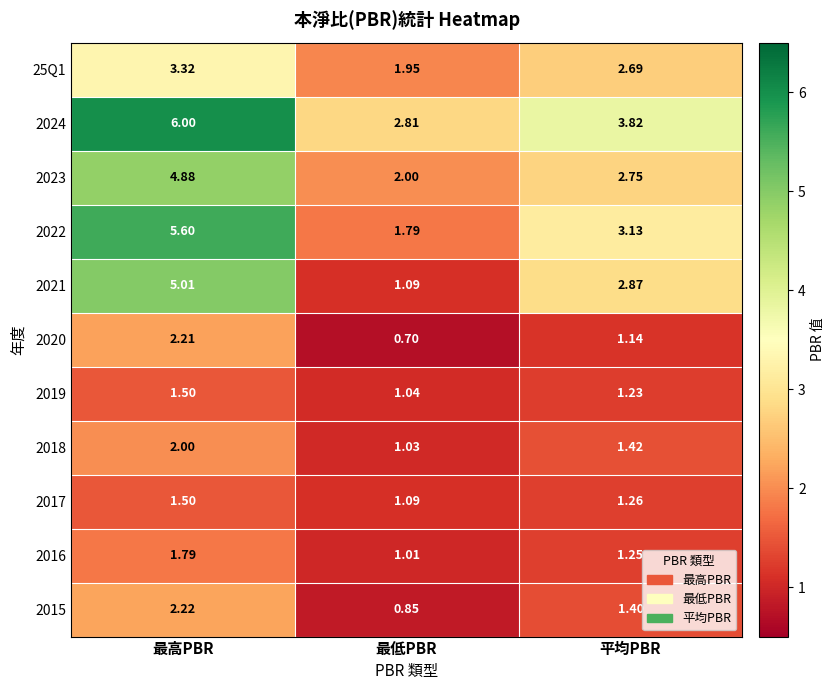

Between 最高PBR and 最低PBR, which series saw the biggest shift?

2021